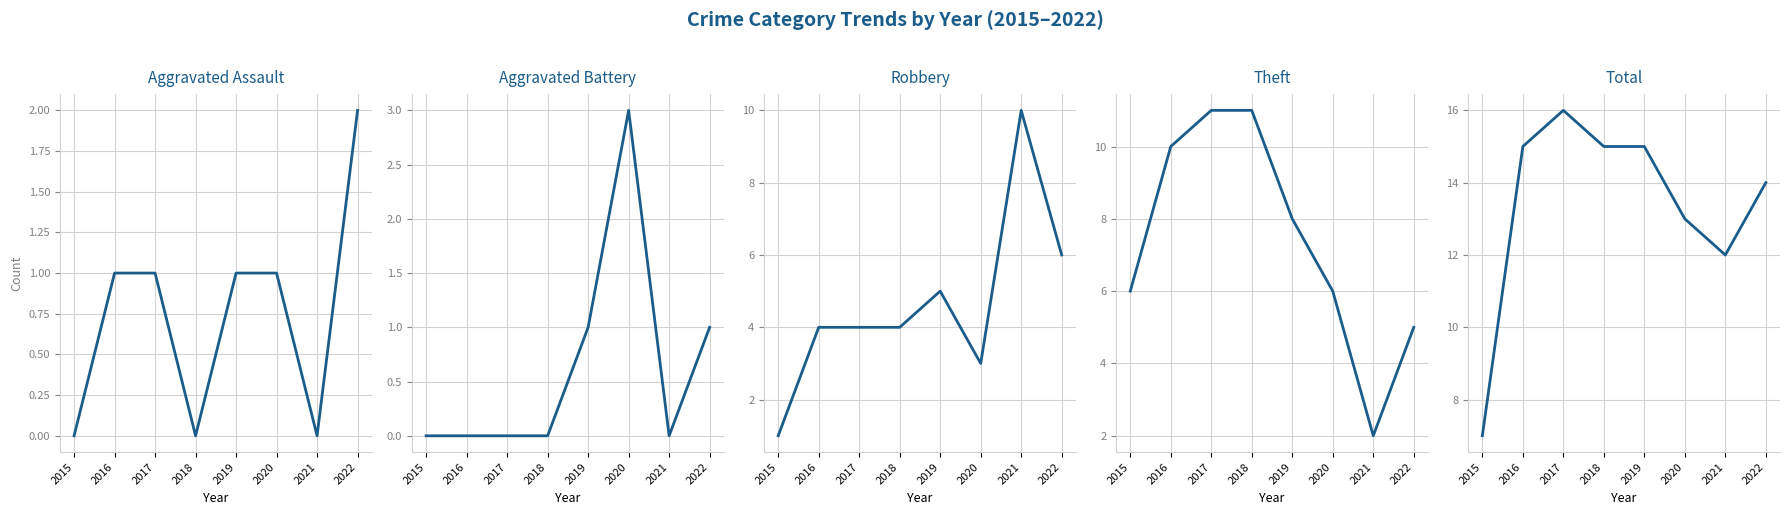

Reading left to right, what are all the values shown in this chart?

Aggravated Assault: 2015=0	2016=1	2017=1	2018=0	2019=1	2020=1	2021=0	2022=2
Aggravated Battery: 2015=0	2016=0	2017=0	2018=0	2019=1	2020=3	2021=0	2022=1
Robbery: 2015=1	2016=4	2017=4	2018=4	2019=5	2020=3	2021=10	2022=6
Theft: 2015=6	2016=10	2017=11	2018=11	2019=8	2020=6	2021=2	2022=5
Total: 2015=7	2016=15	2017=16	2018=15	2019=15	2020=13	2021=12	2022=14